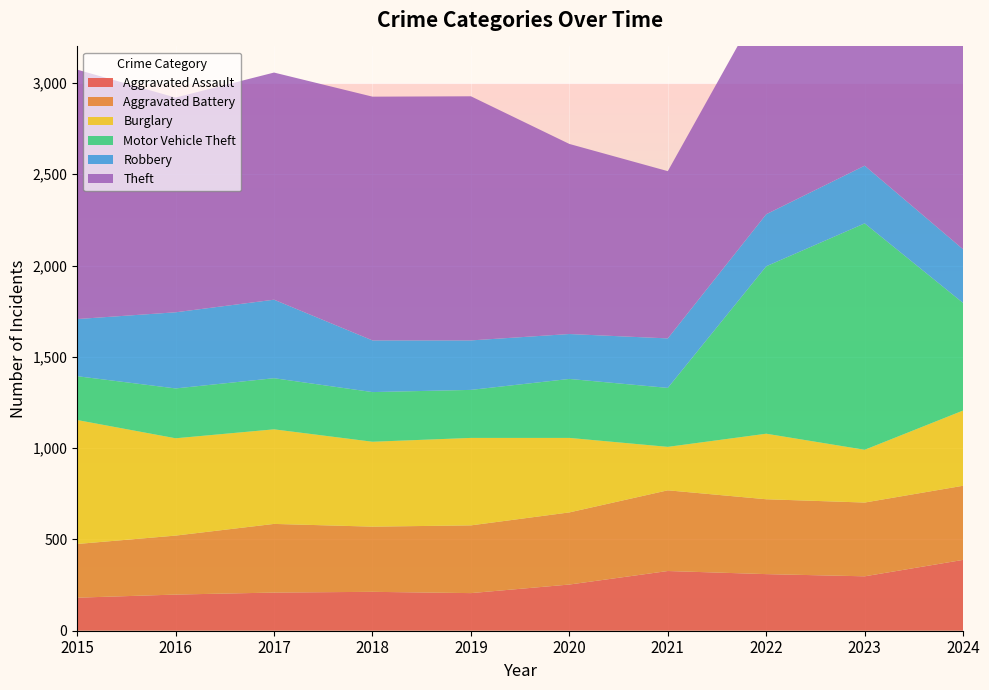

Reading right to left, what are all the values shown in this chart?

Aggravated Assault: 388	298	310	327	253	206	213	209	198	181
Aggravated Battery: 406	404	410	442	395	371	357	376	323	294
Burglary: 412	289	359	238	408	479	465	518	533	679
Motor Vehicle Theft: 589	1240	917	323	323	263	272	280	273	240
Robbery: 294	316	285	271	246	271	283	430	417	313
Theft: 1357	1264	1202	916	1041	1337	1335	1244	1176	1366